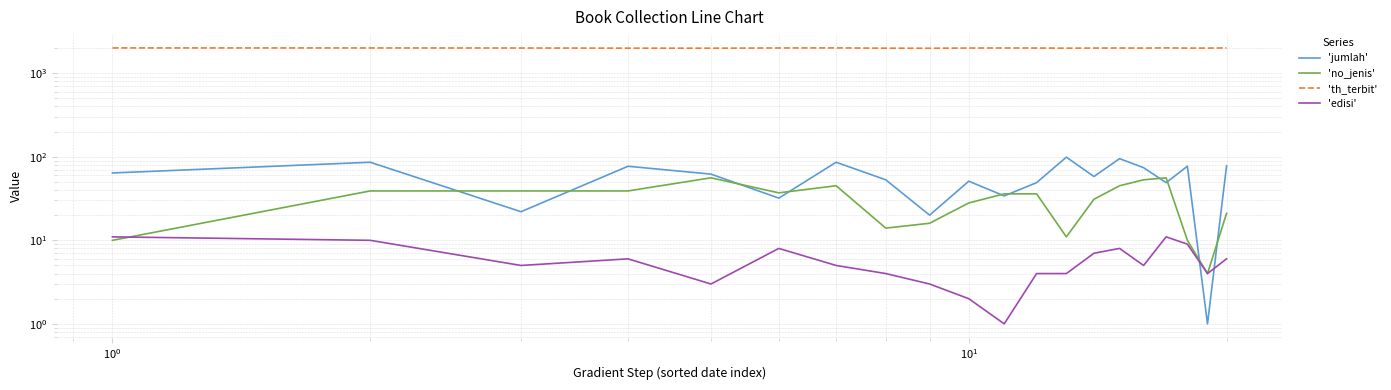

What is the label of the 4th point from the left?

$\mathdefault{10^{1}}$